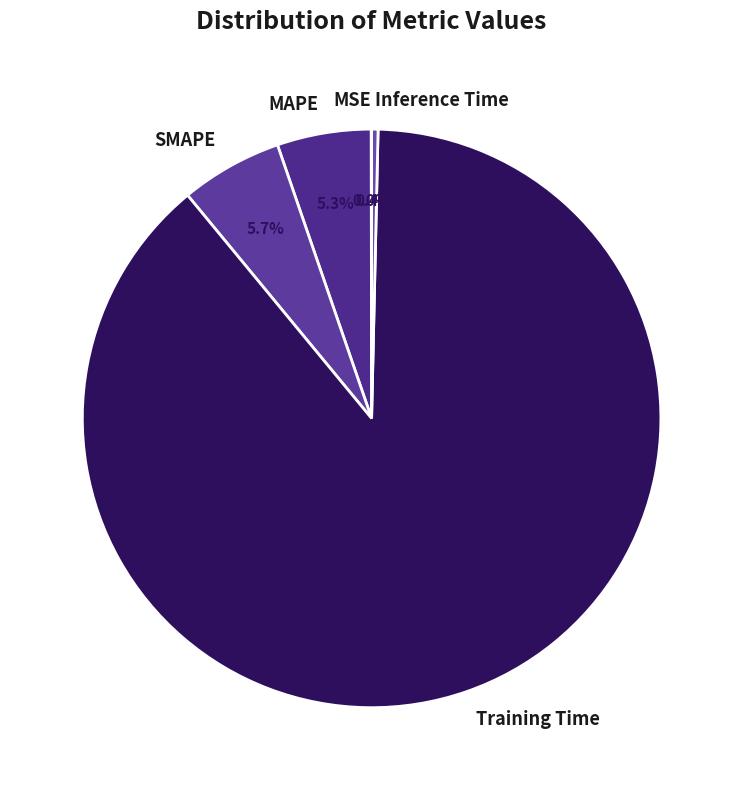

Does SMAPE account for over 50% of the chart?

No